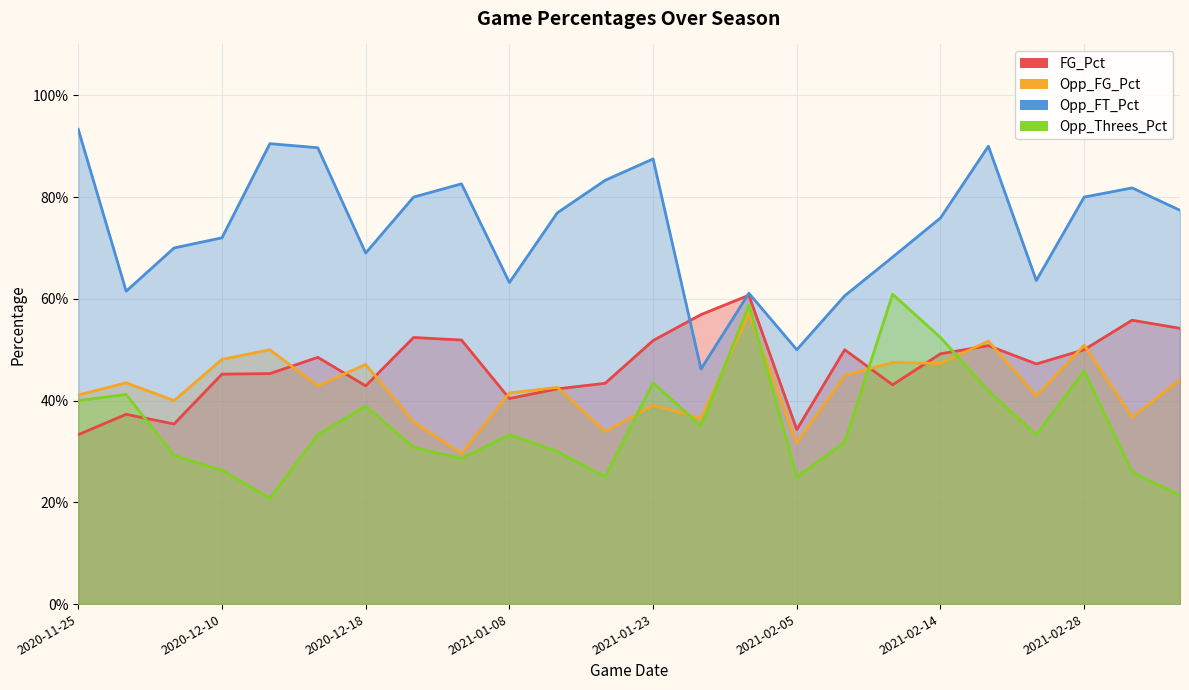

Which series ends up on top after the final intersection of Opp_Threes_Pct and Opp_FG_Pct?

Opp_FG_Pct